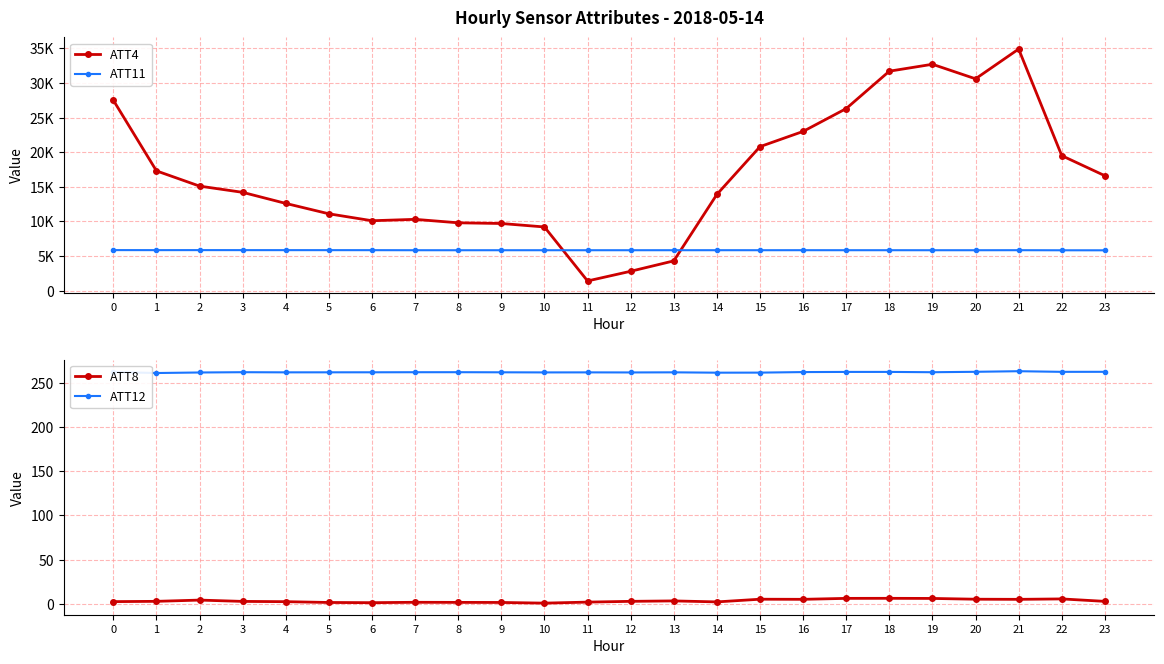

Which series ends up on top after the final intersection of ATT4 and ATT11?

ATT4